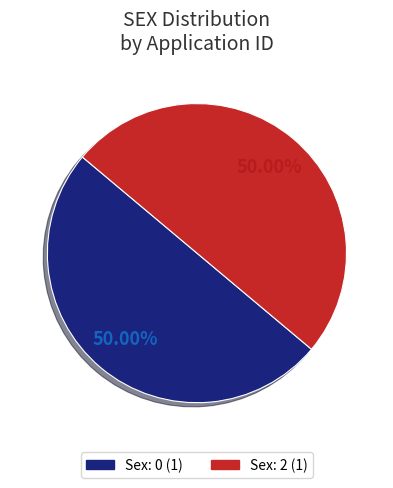

How many segments does this pie chart have?

2